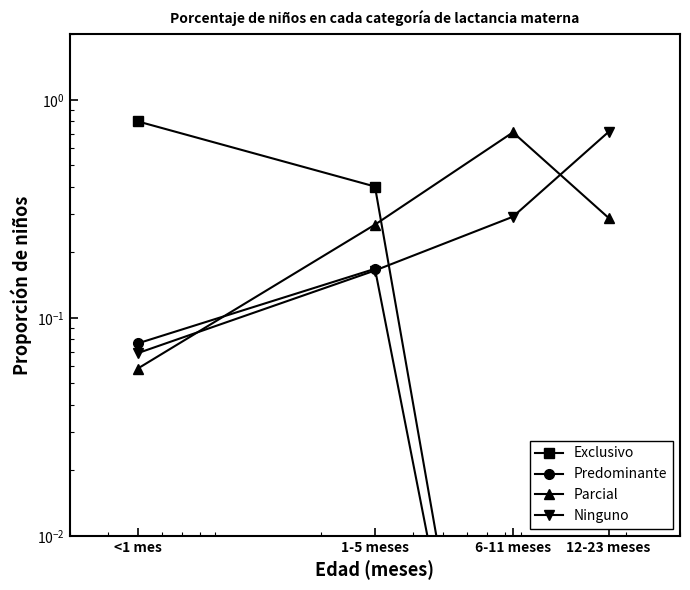

True or false: Predominante and Exclusivo intersect in this chart.

False